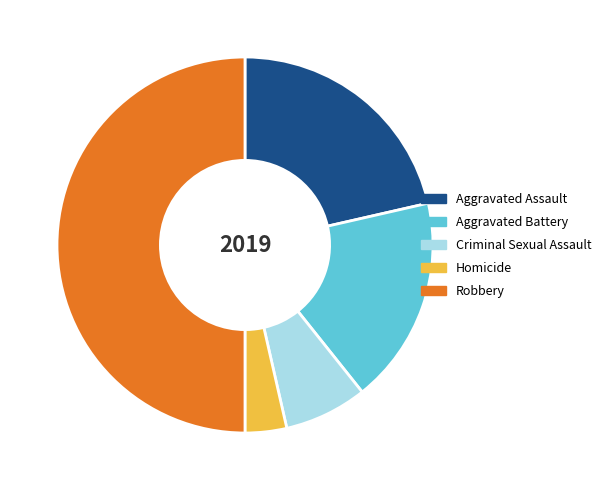

How many segments does this pie chart have?

5